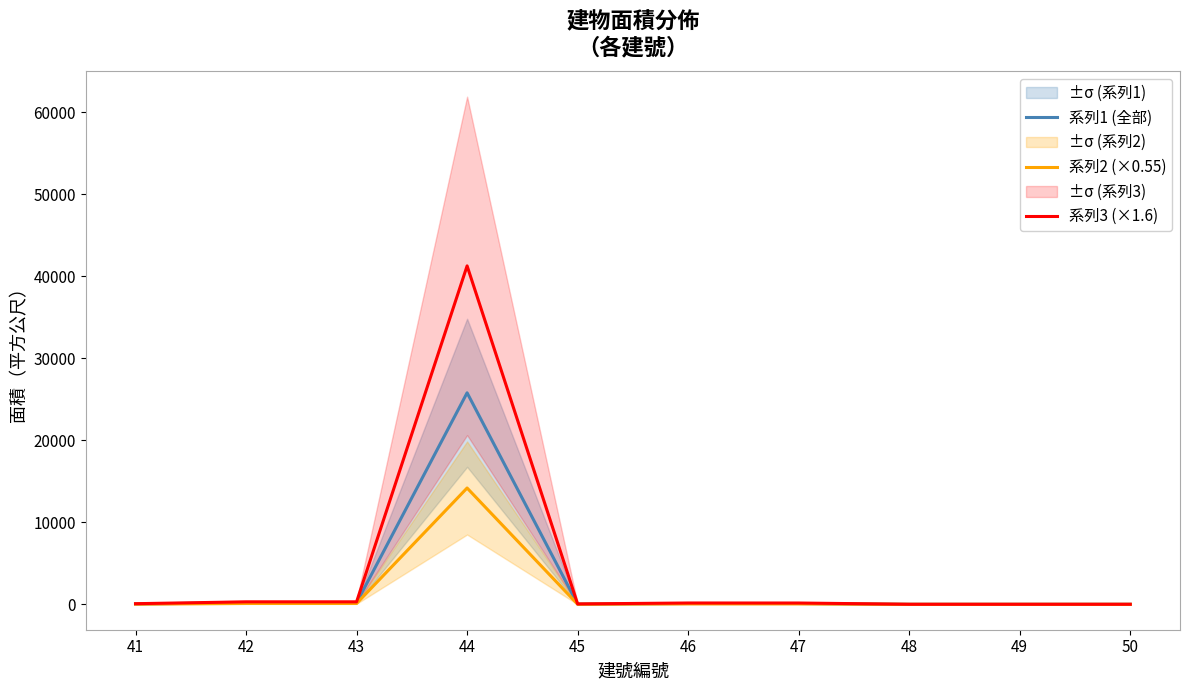

How many values in the 系列2 (×0.55) series exceed 56?

5